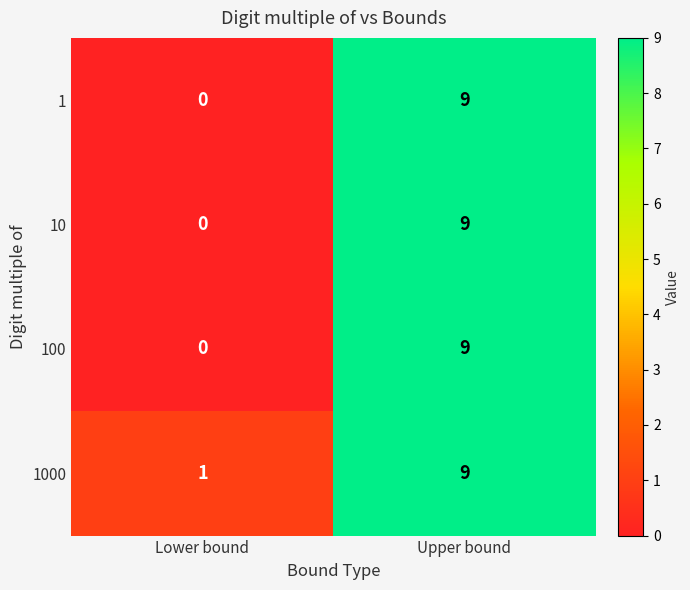

The value of 10 at Upper bound is 9. True or false?

True